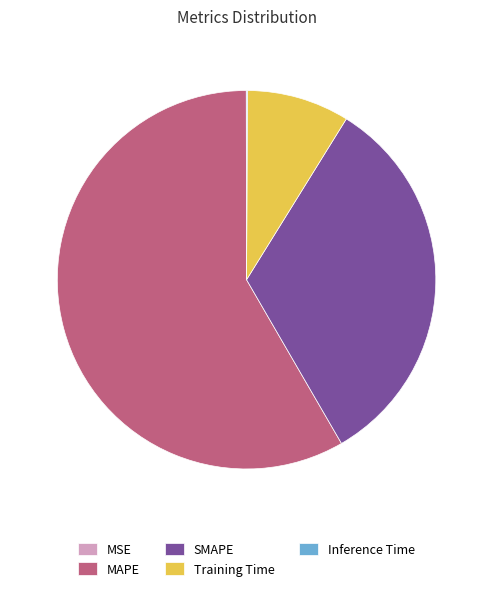

True or false: Training Time accounts for 17% of the total.

False